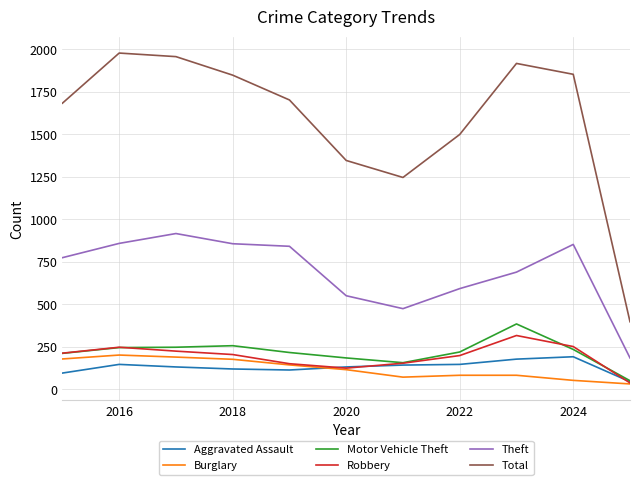

Which series has the largest total across all categories?

Total